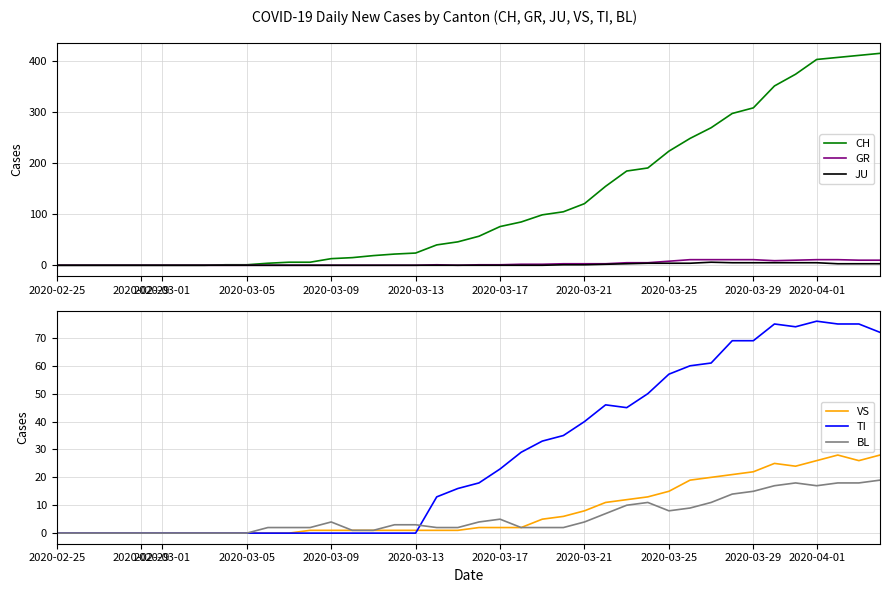

The value of BL at 2020-03-05 is 0. True or false?

True